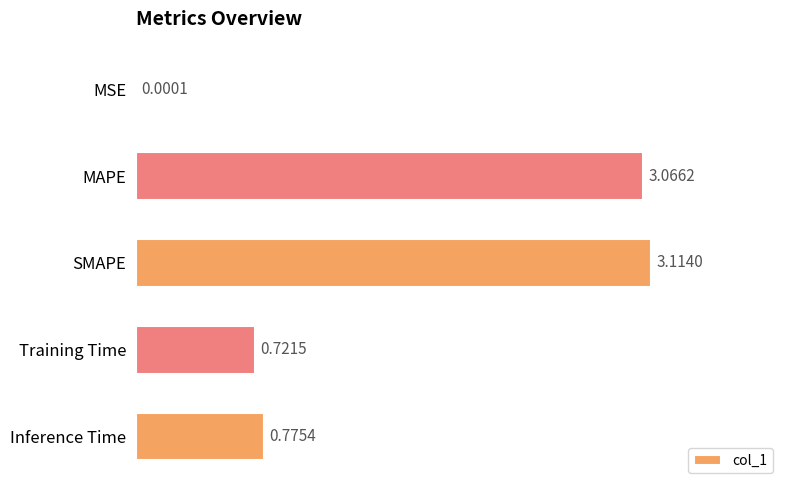

What is the change in value from Training Time to Inference Time?

+0.1